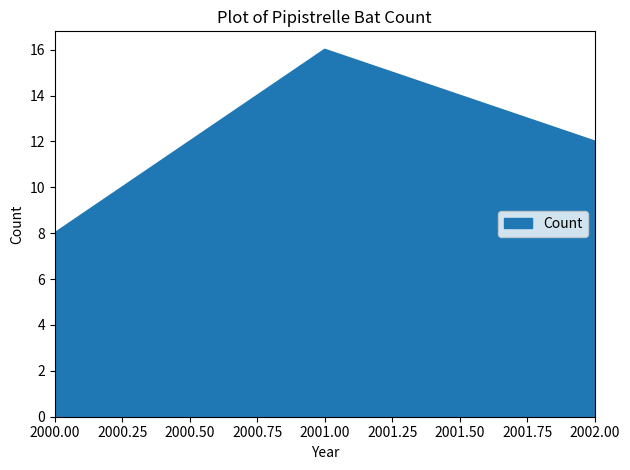

What is the change in value from 2000.00 to 2002.00?

+4